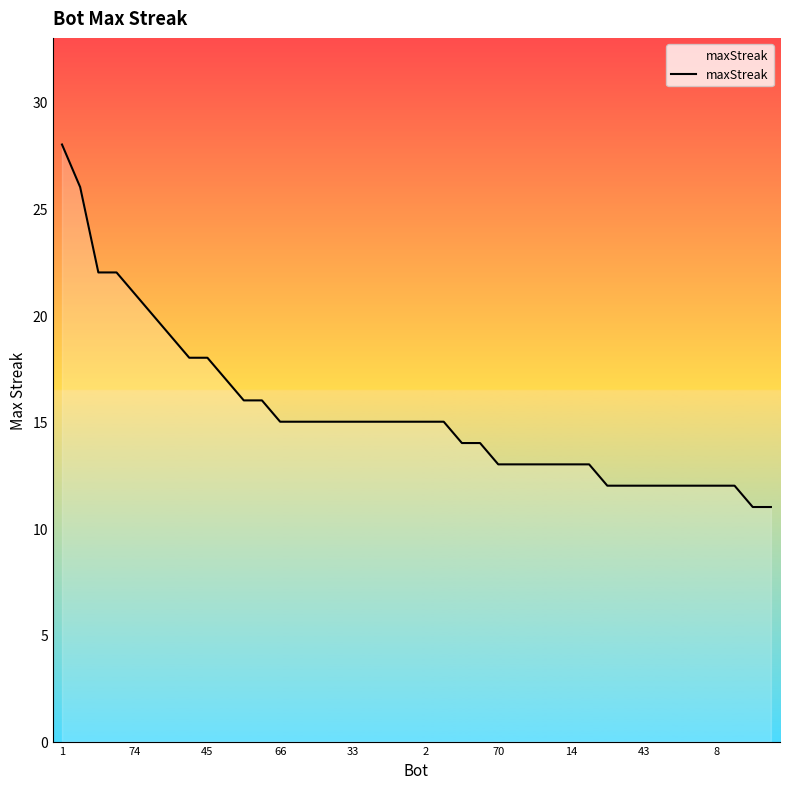

What is the maximum value shown in the chart?

28